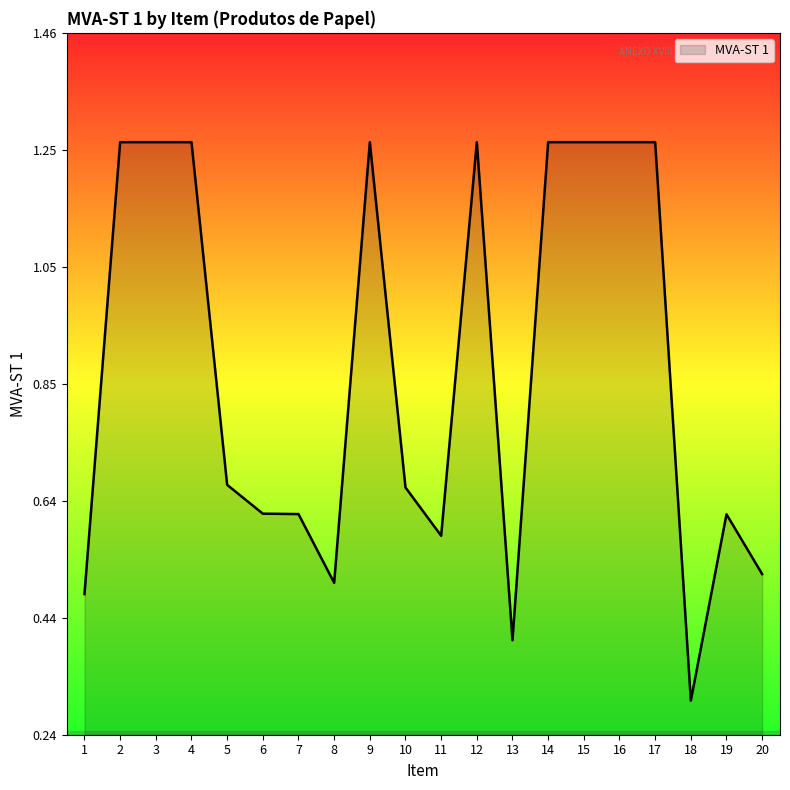

At which category does the chart reach its minimum across all series?

18